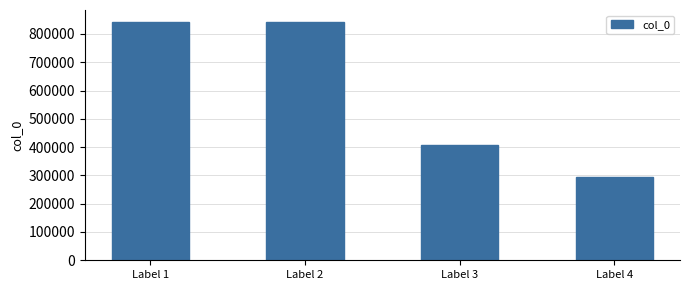

Which label corresponds to the smallest value in the chart?

Label 4